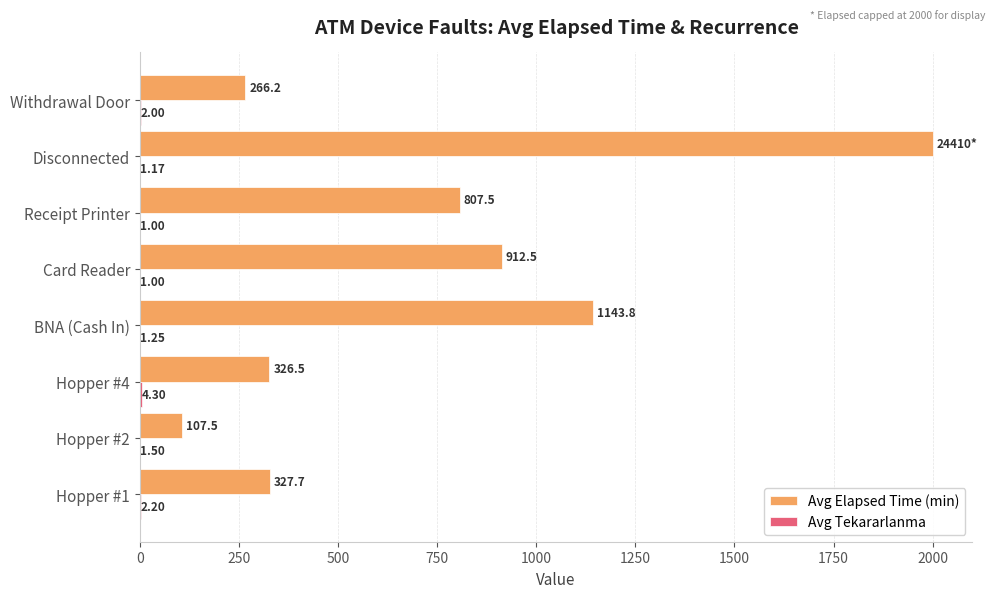

Which series has the largest total across all categories?

Avg Elapsed Time (min)